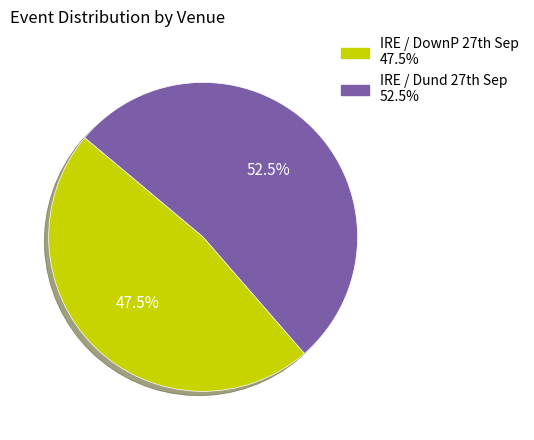

Rank the categories by value from lowest to highest.

IRE / DownP 27th Sep, IRE / Dund 27th Sep